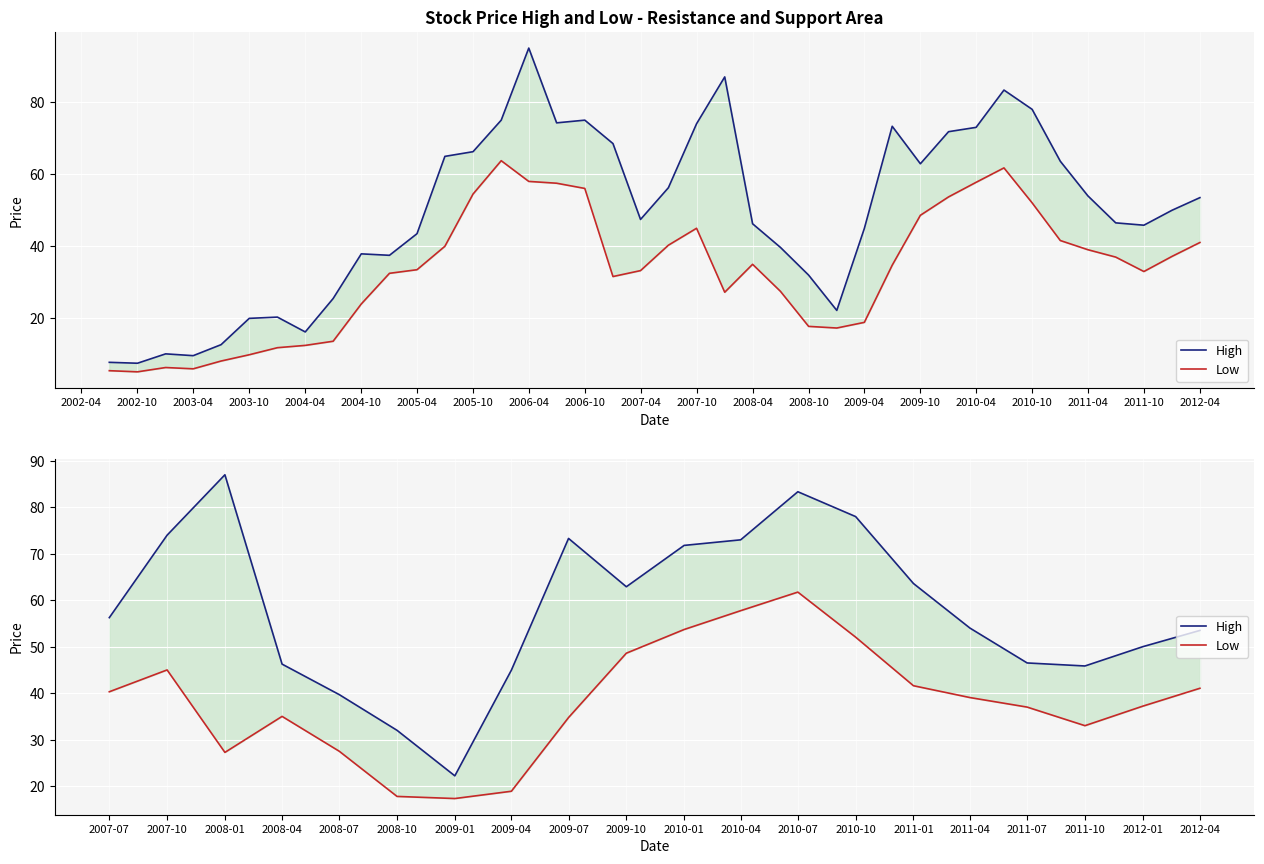

How many lines are shown in the chart?

2